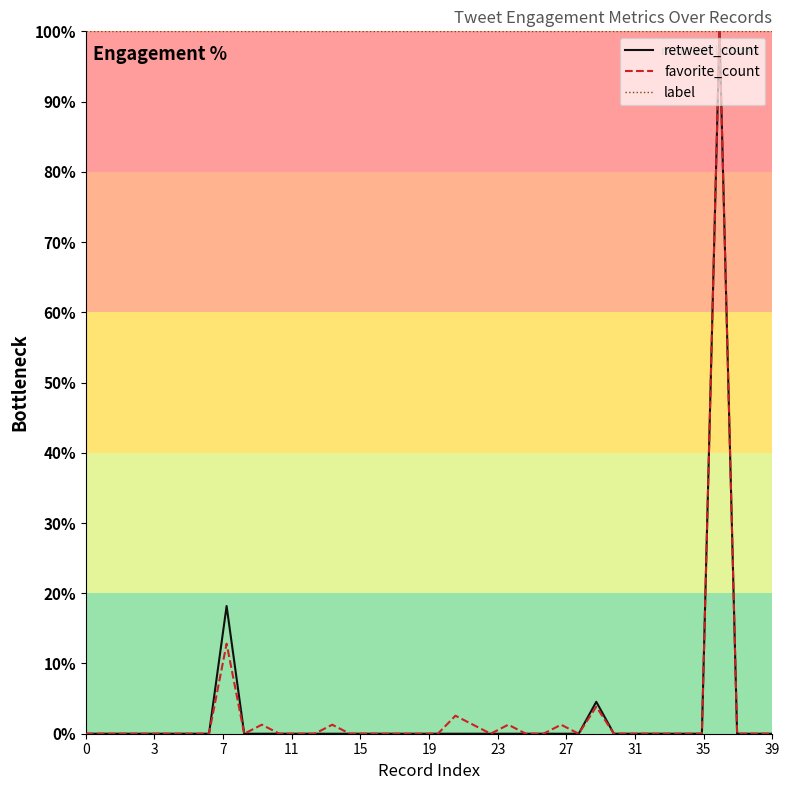

At how many categories does at least one series exceed 76?

40